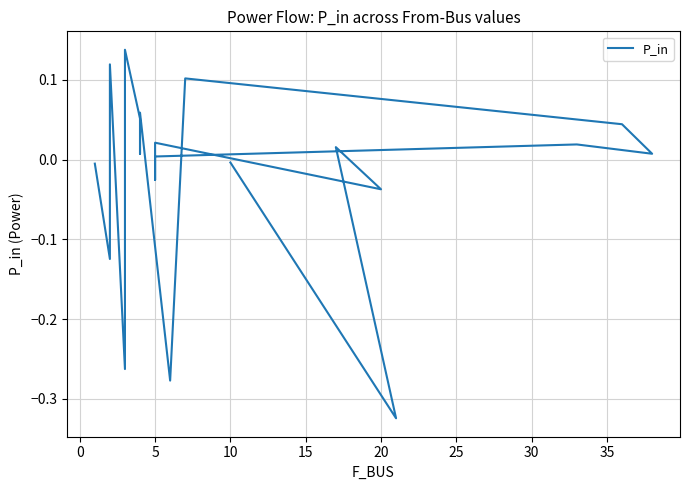

How many points are lower than both their immediate neighbors (excluding endpoints)?

8